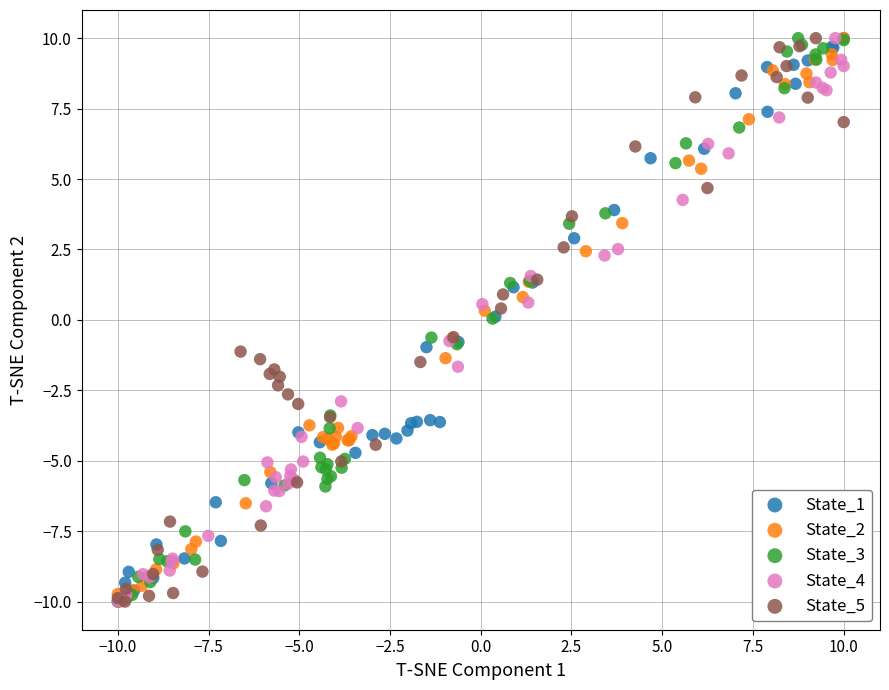

What are all the series names shown in the legend?

State_1, State_2, State_3, State_4, State_5